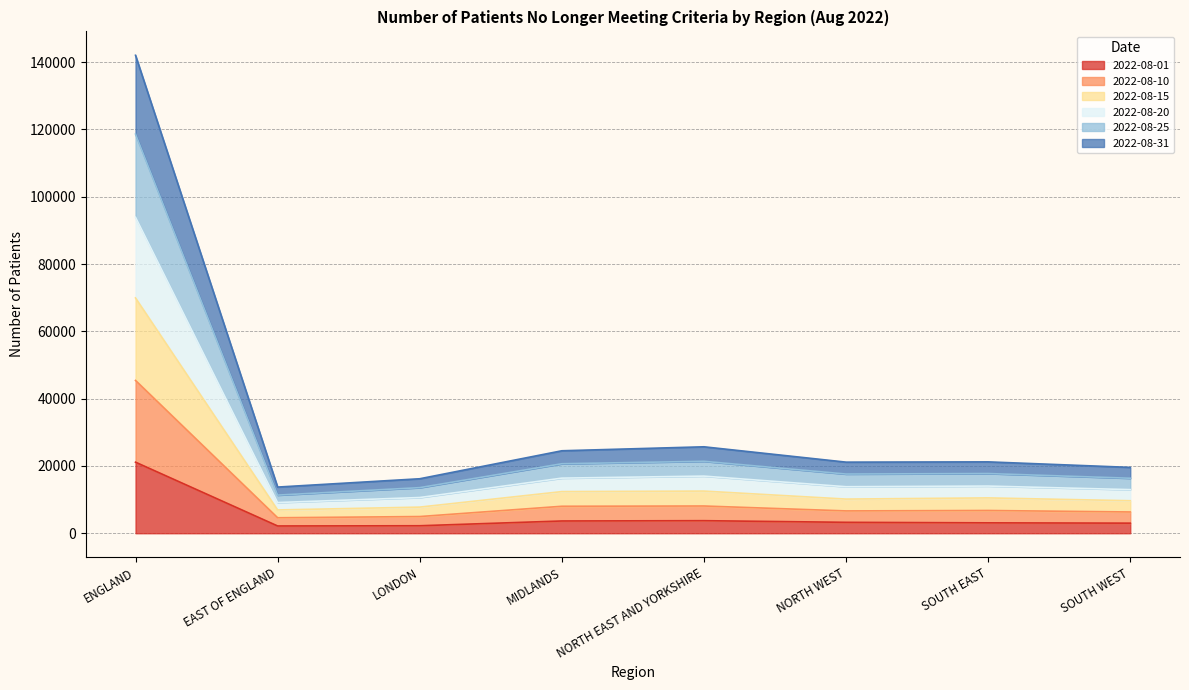

What are all the series names shown in the legend?

2022-08-01, 2022-08-10, 2022-08-15, 2022-08-20, 2022-08-25, 2022-08-31